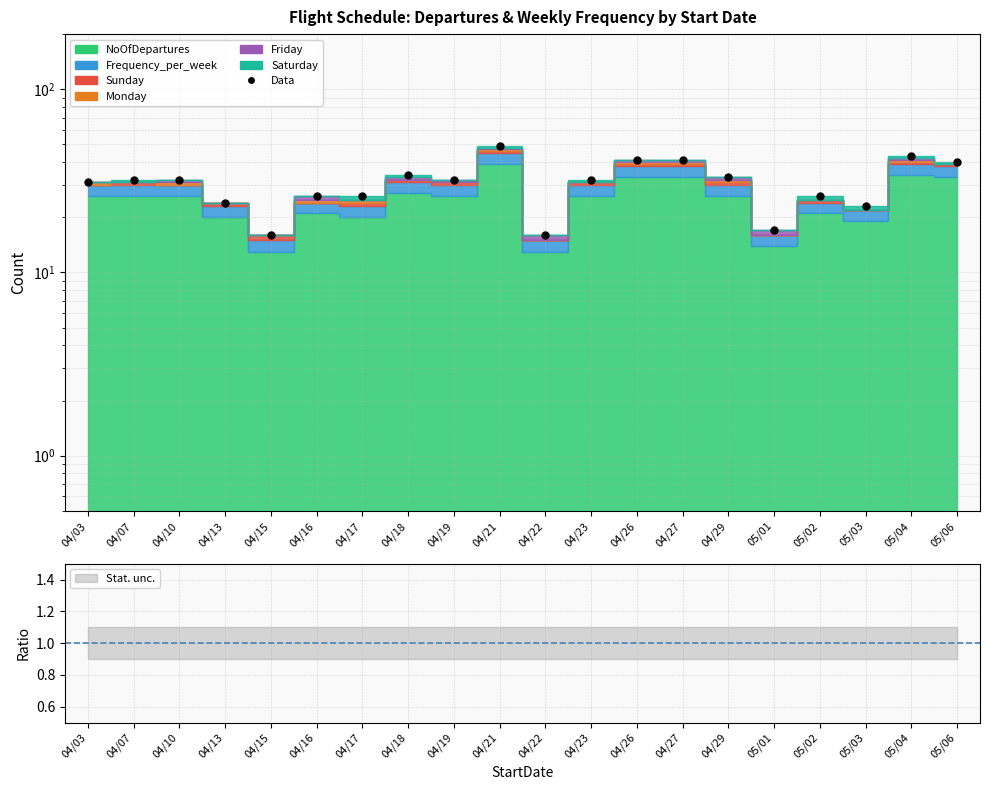

What is the label of the 8th point from the right?

04/26